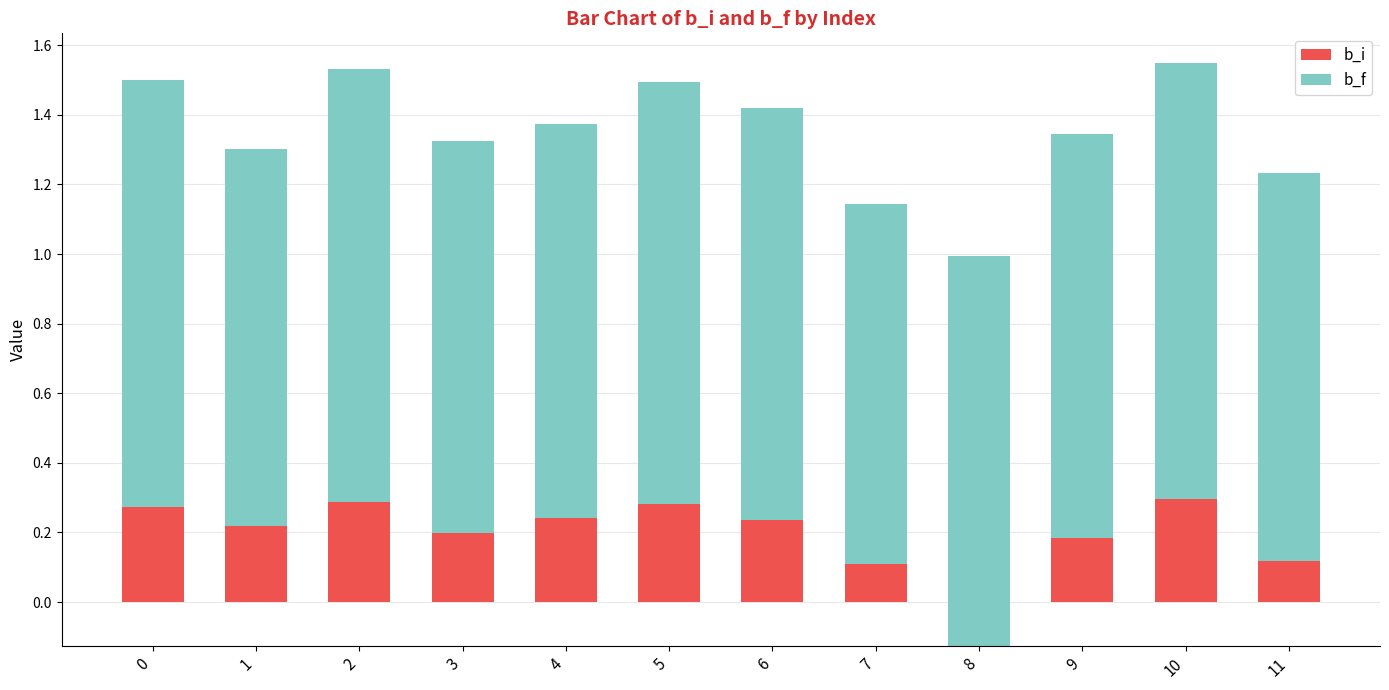

What is the sum of all b_i values?

2.3